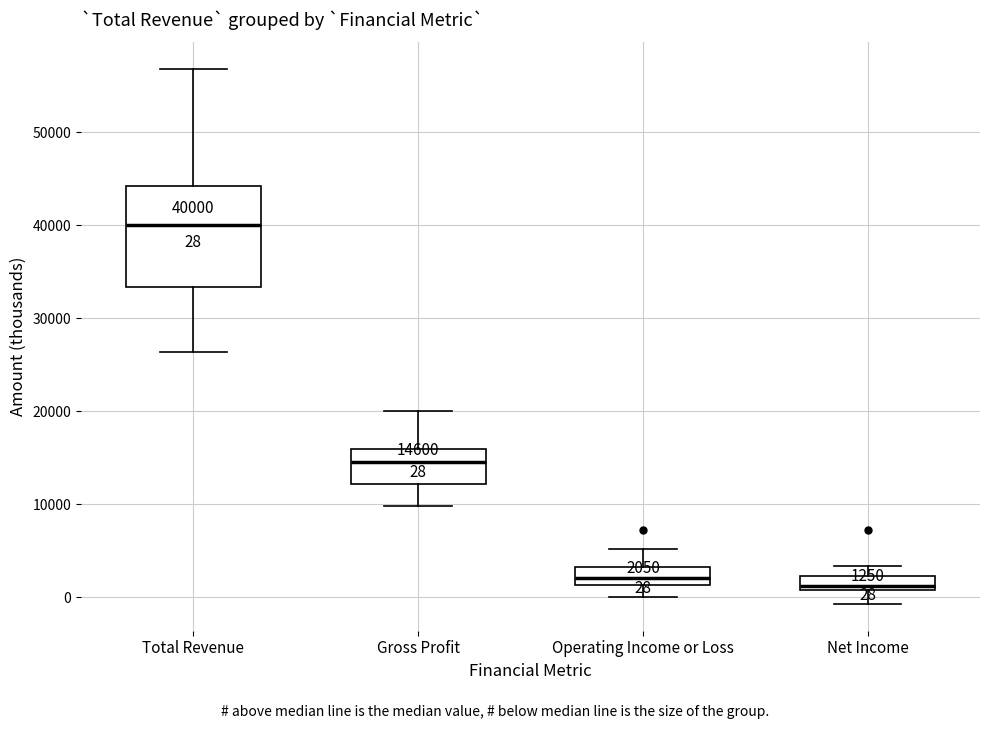

Which box has the highest median line?

Total Revenue